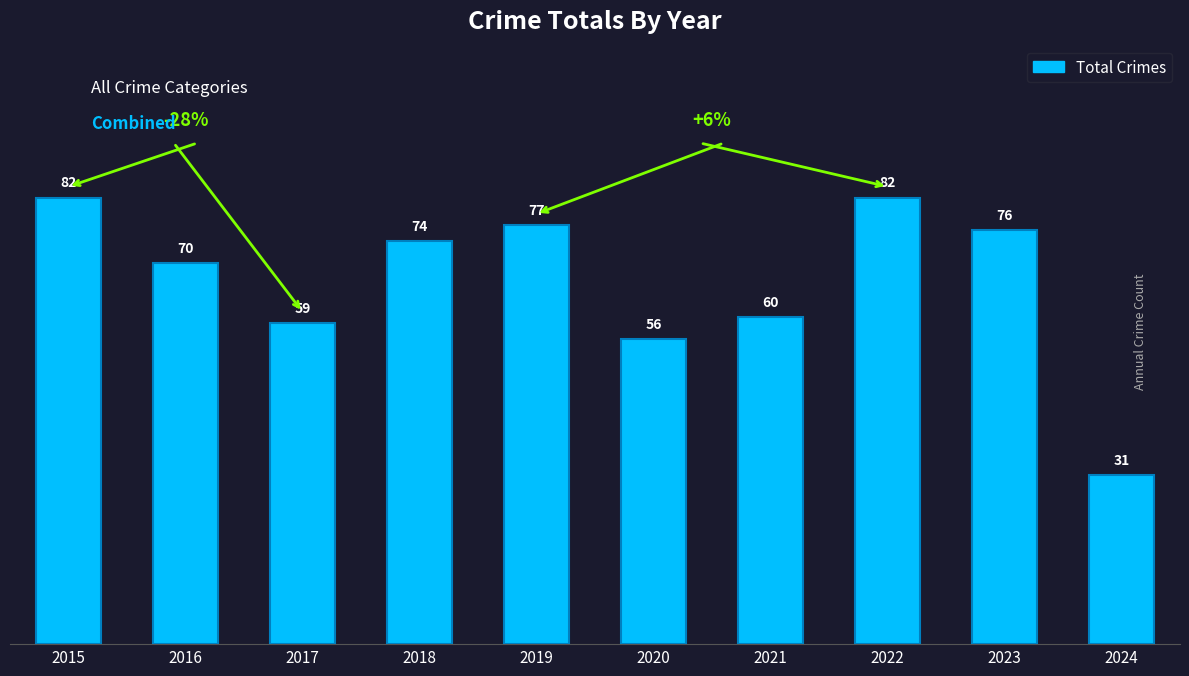

What is the minimum value shown in the chart?

31